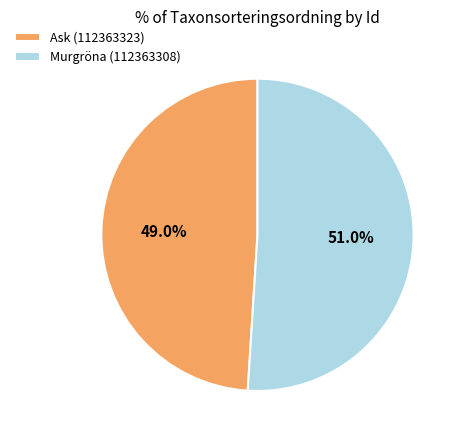

Which has a higher value, Murgröna (112363308) or Ask (112363323)?

Murgröna (112363308)